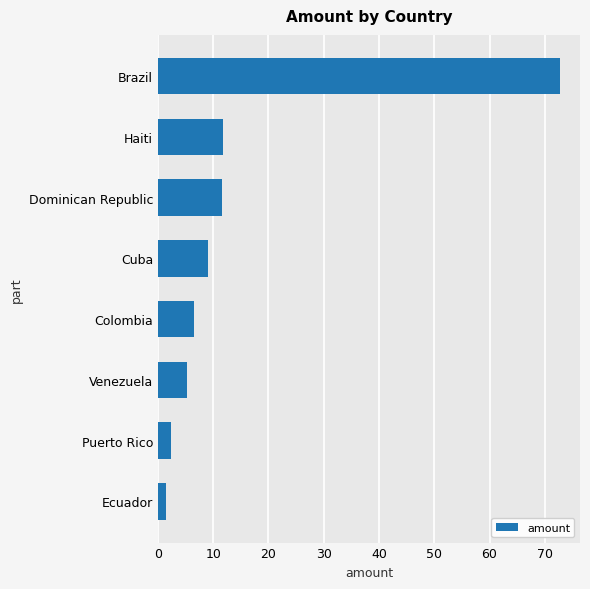

How many values exceed 9?

4